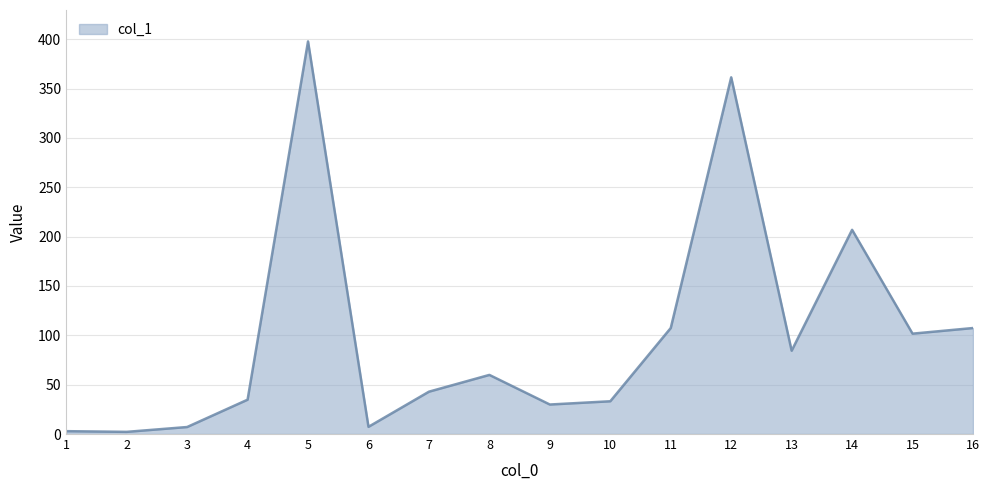

What is the maximum value shown in the chart?

397.8